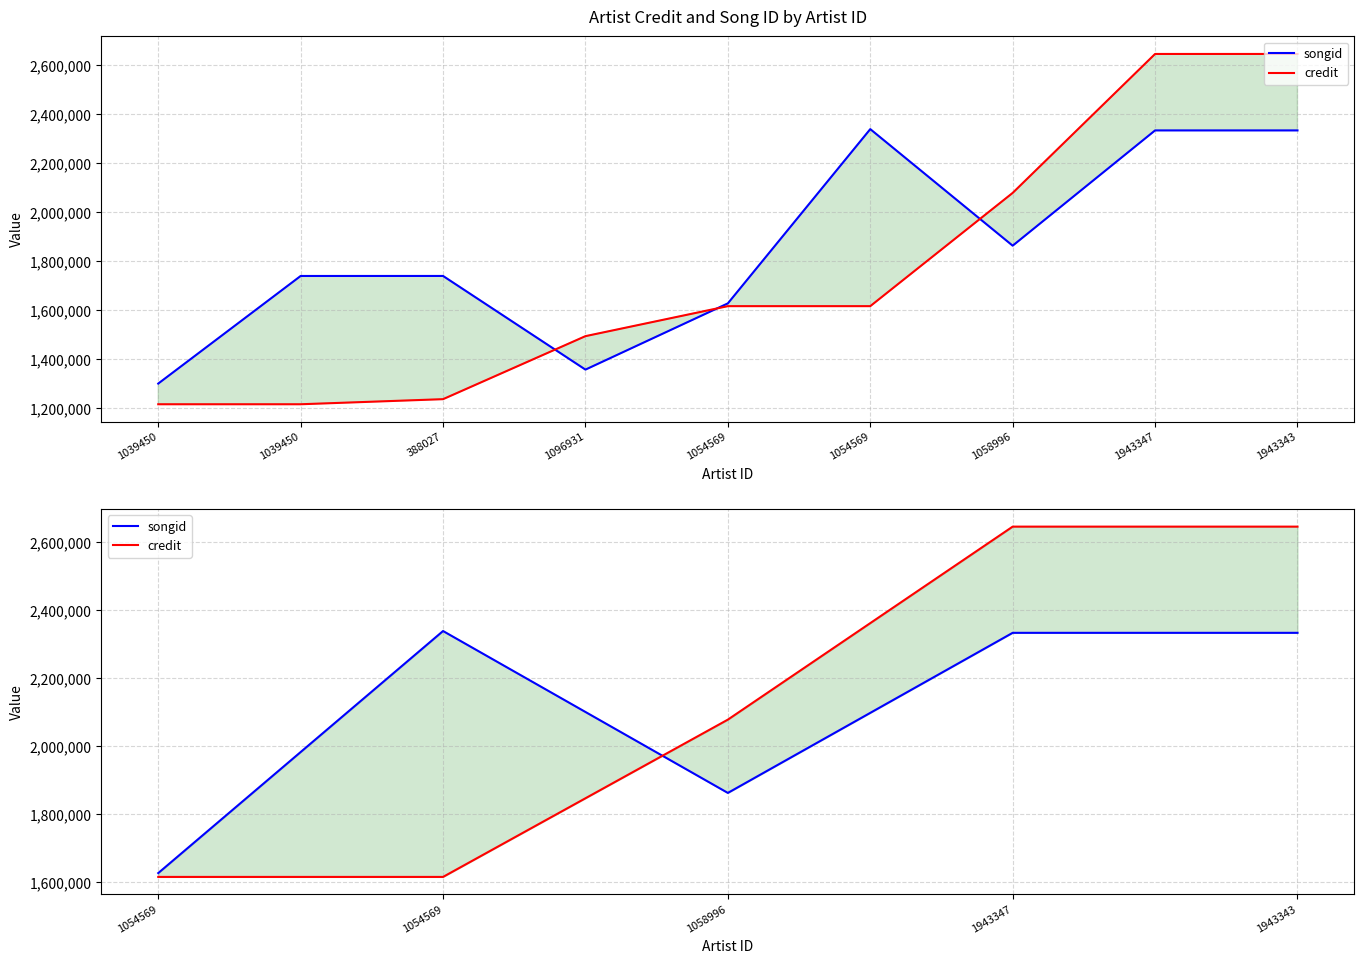

What is the greatest value displayed?

2645024